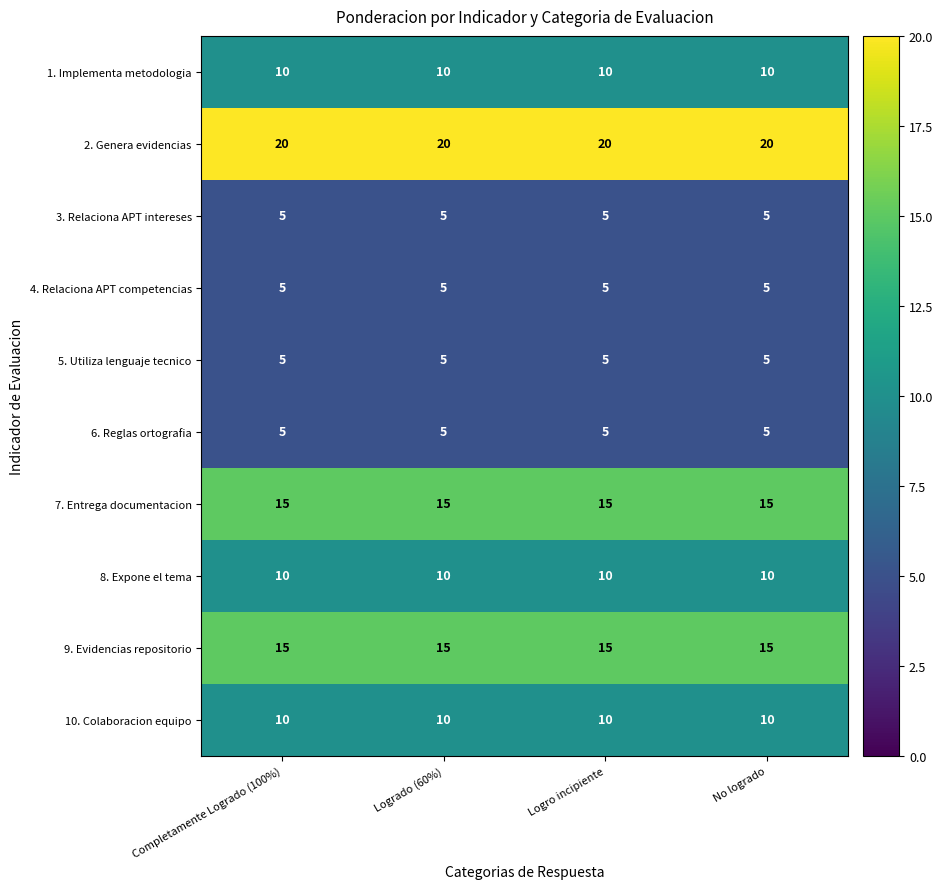

Is it true that 4. Relaciona APT competencias equals 3 at Logro incipiente?

False